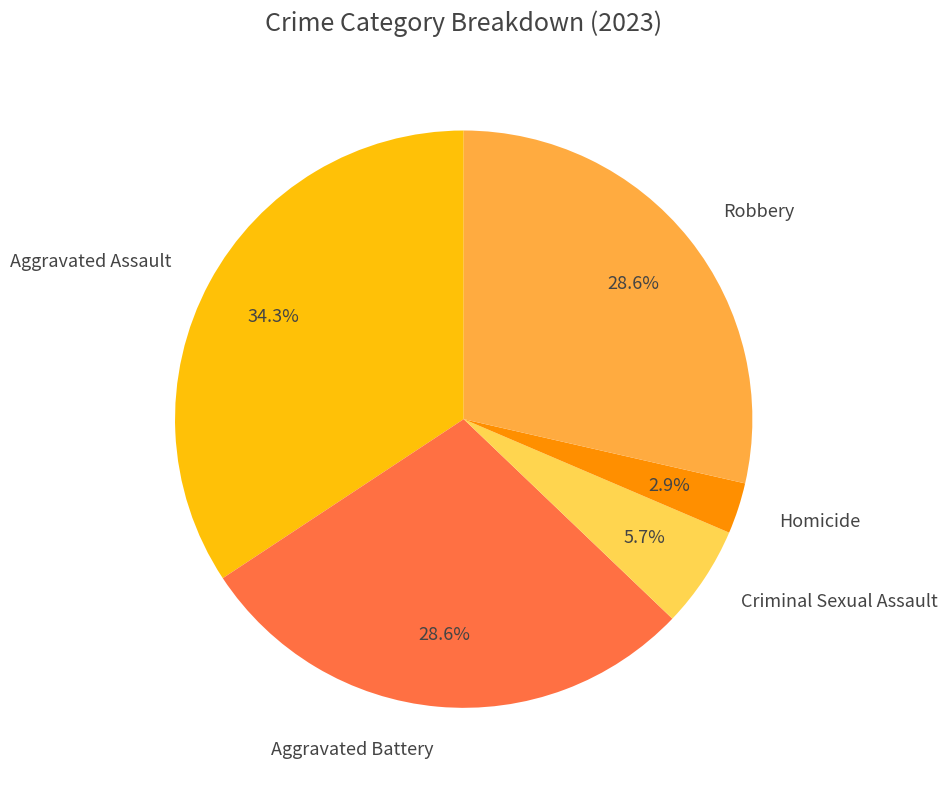

What is the largest slice in the pie chart?

Aggravated Assault